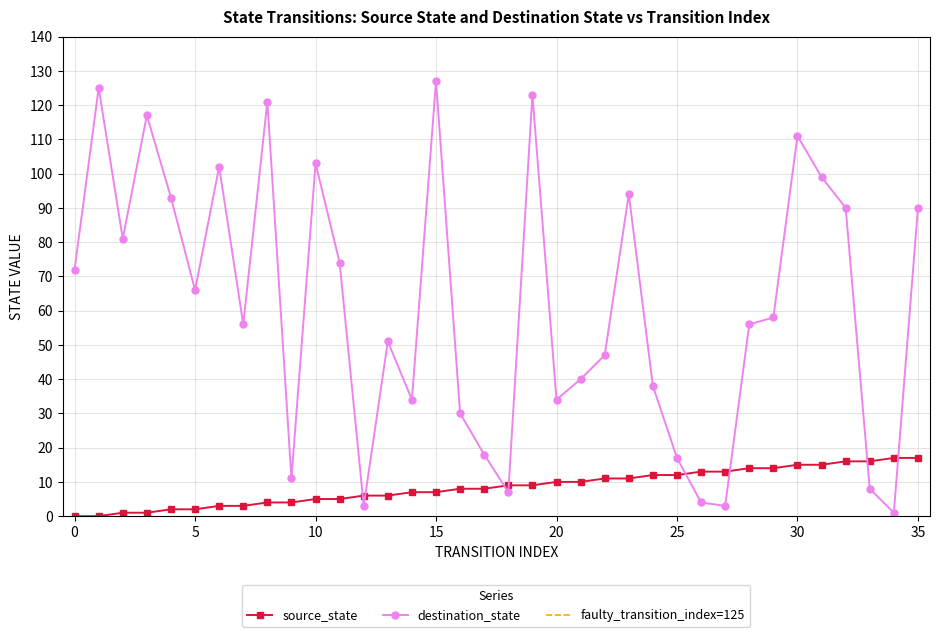

How many lines are shown in the chart?

2